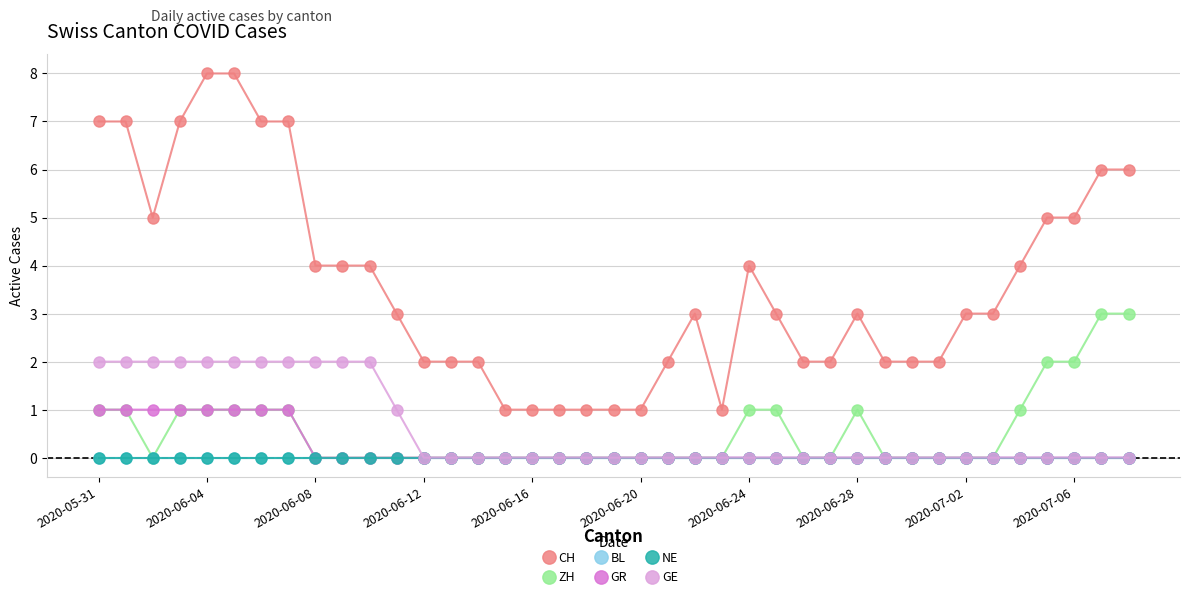

Which series has the largest total across all categories?

CH